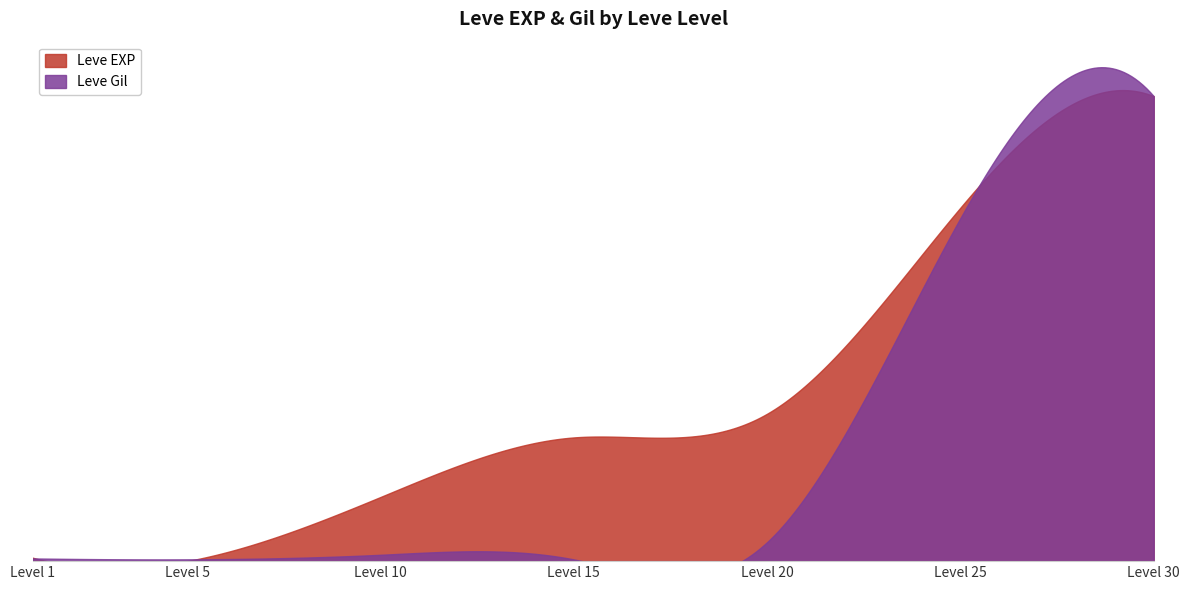

Which has a higher value, 25 or 20?

25